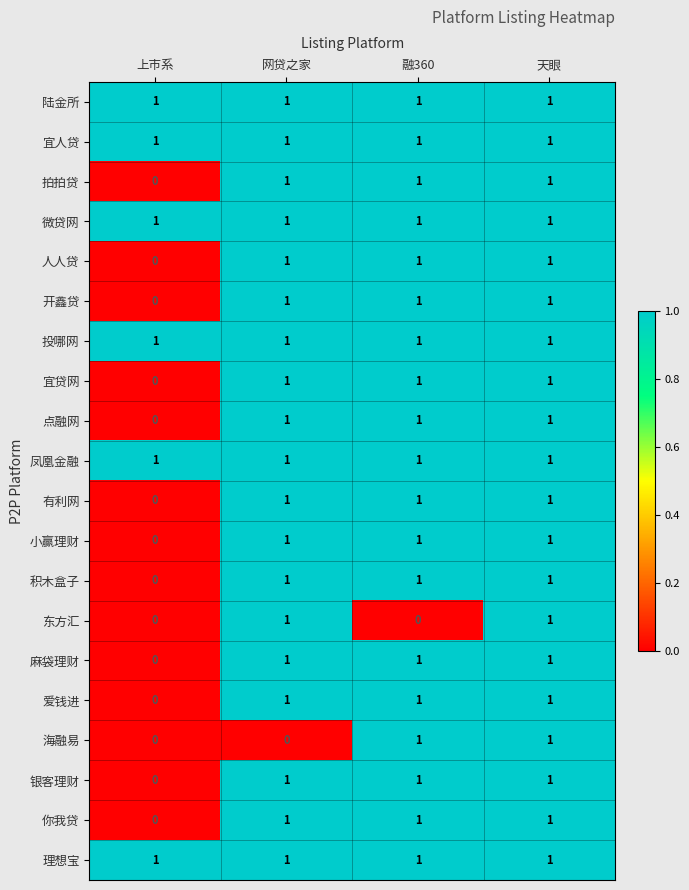

The value of 你我贷 at 上市系 is -1. True or false?

False